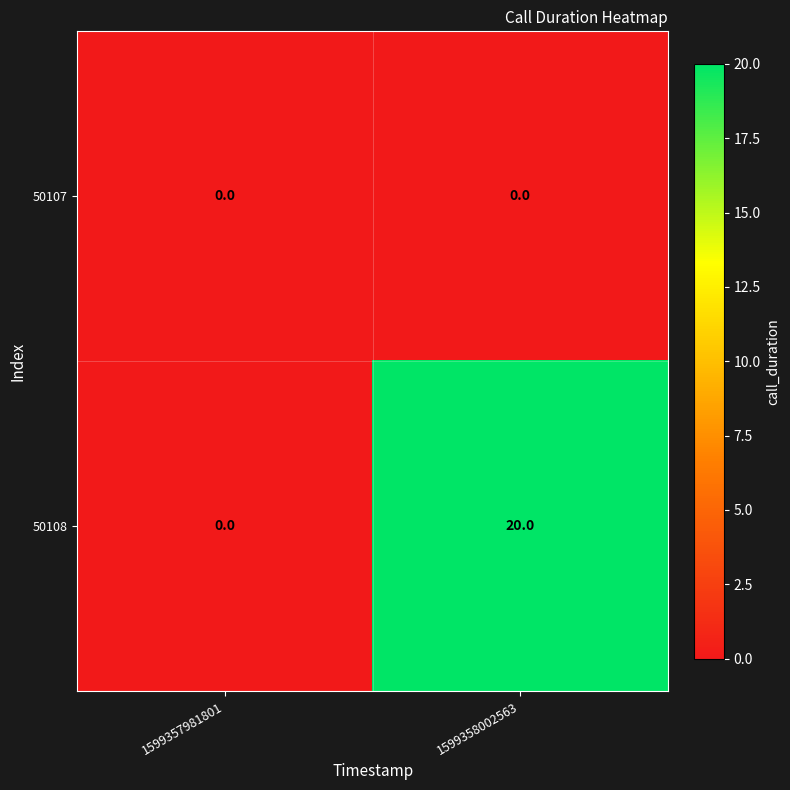

Between 1599357981801 and 1599358002563, which series saw the biggest shift?

50108